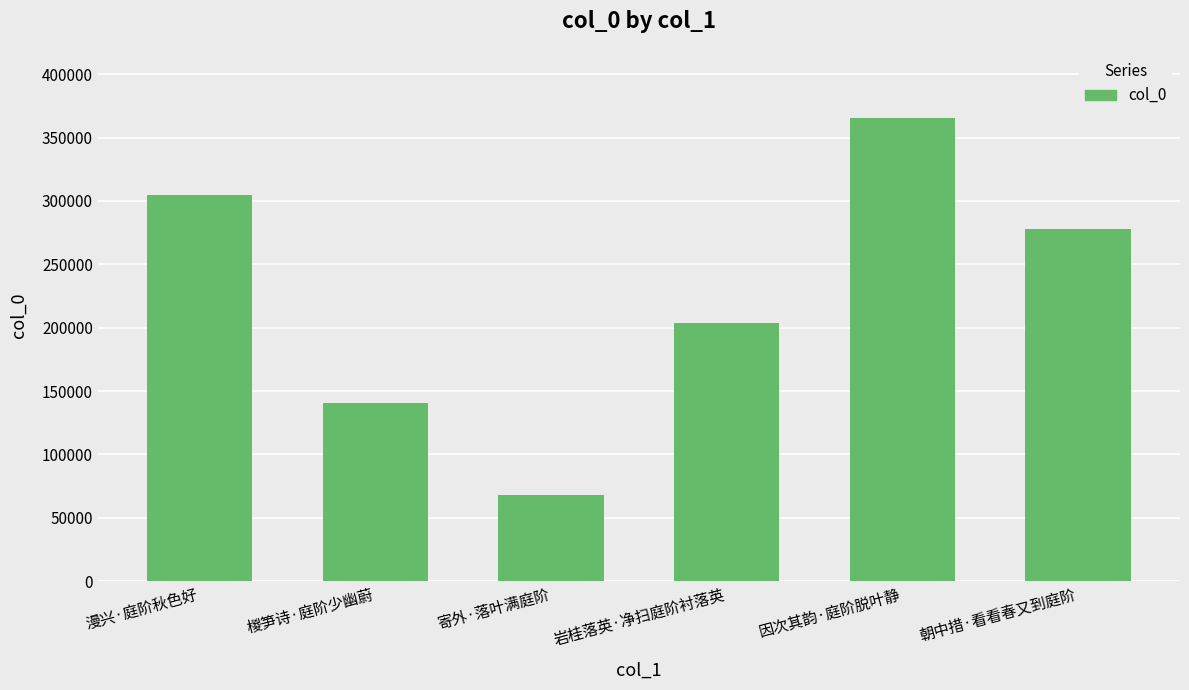

What is the sum of all values?

1360472